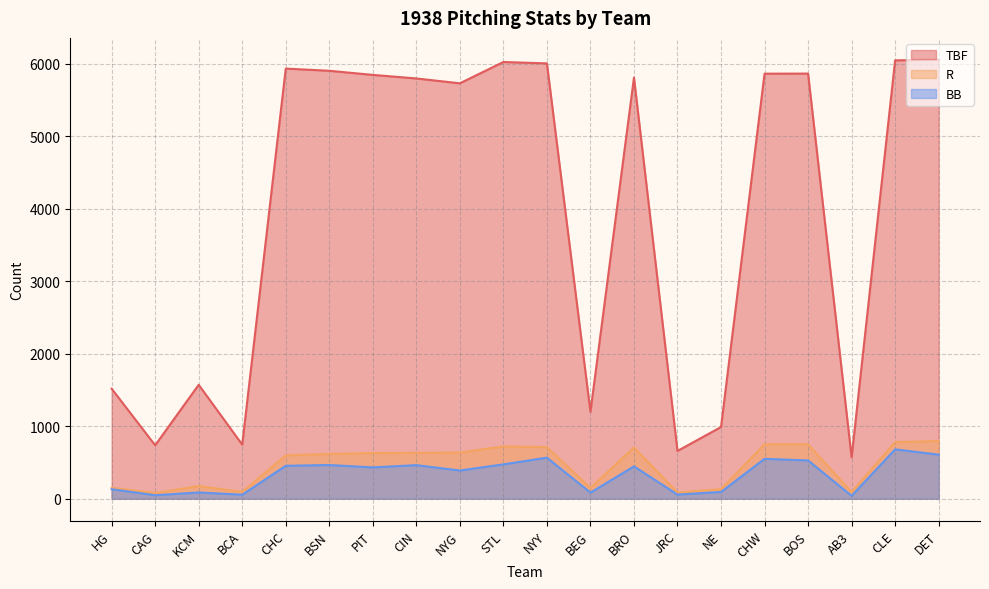

Which category has the lowest value in the TBF series?

AB3